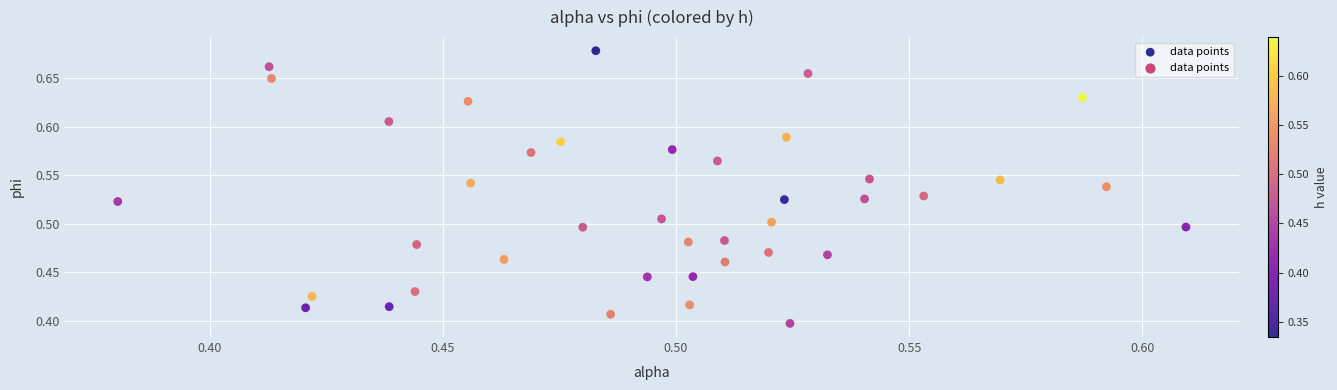

What is the range of Y values (max minus min)?

0.3